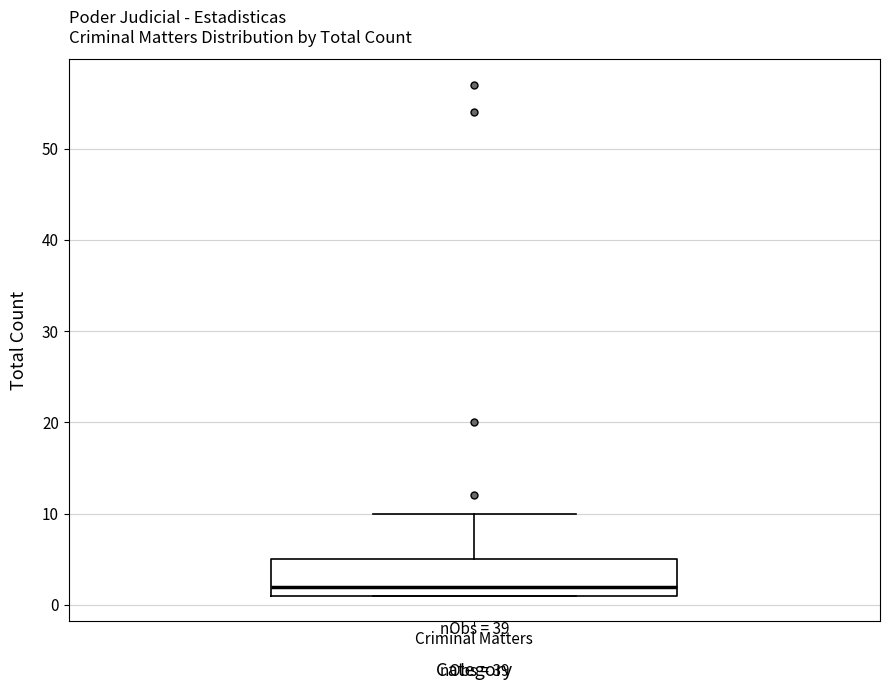

Transcribe this box plot: give where the median line is, the range the box spans, and where the two whiskers end, as read against the y-axis. The values are not printed on the chart, so give them approximately, as read against the axis.

median 2, box 1 to 5, whiskers 1 to 10